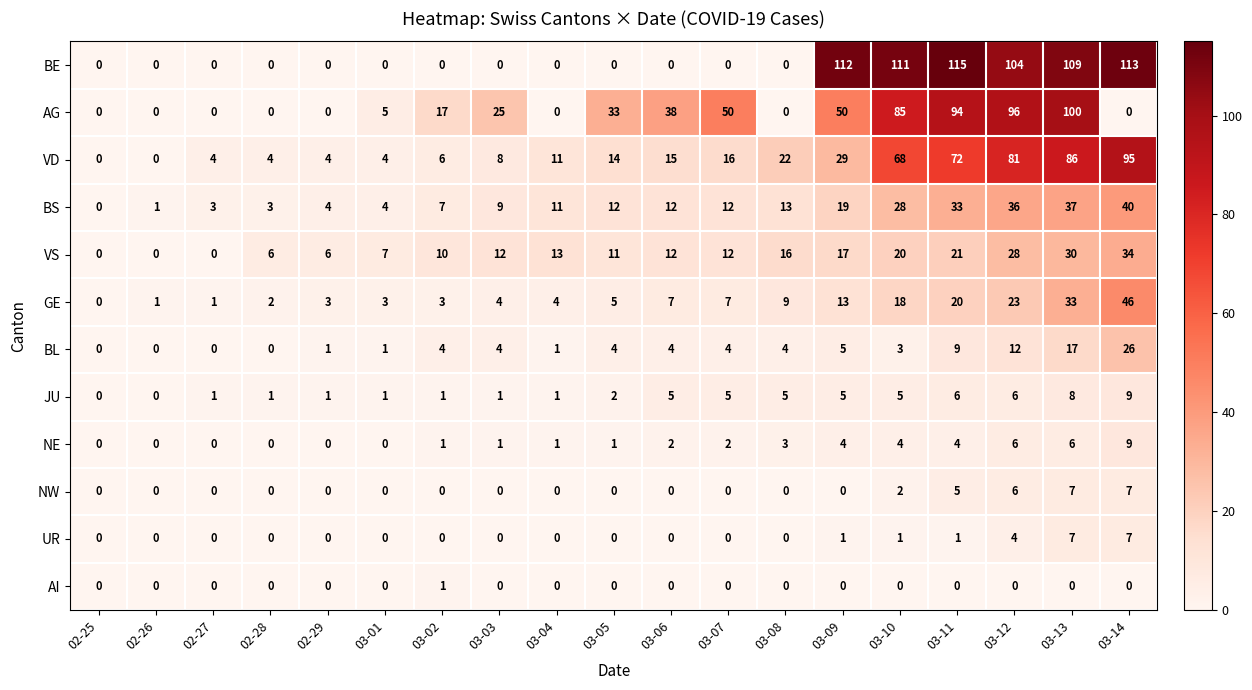

How many values in VD are above zero?

17